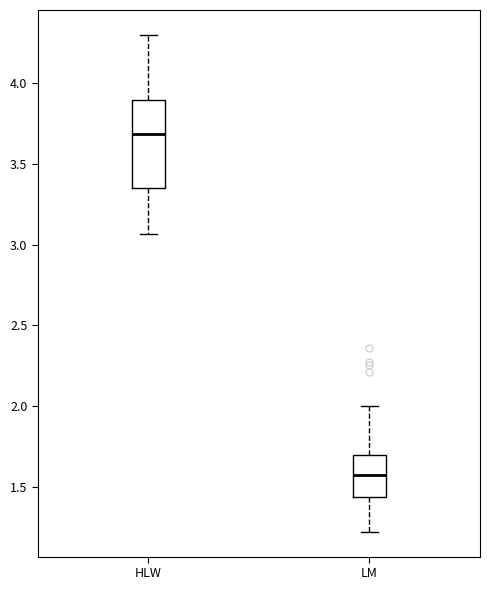

Which box has the highest median line?

HLW